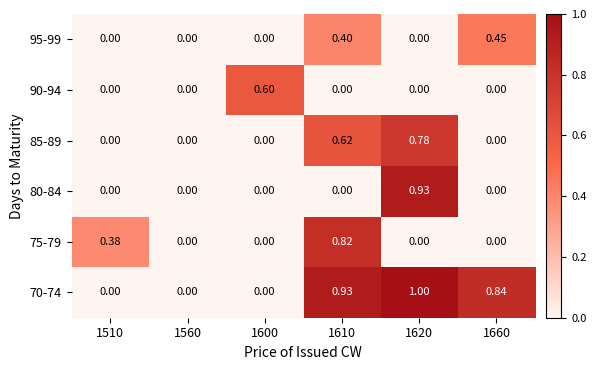

What is the total value across all series at 1510?

0.4